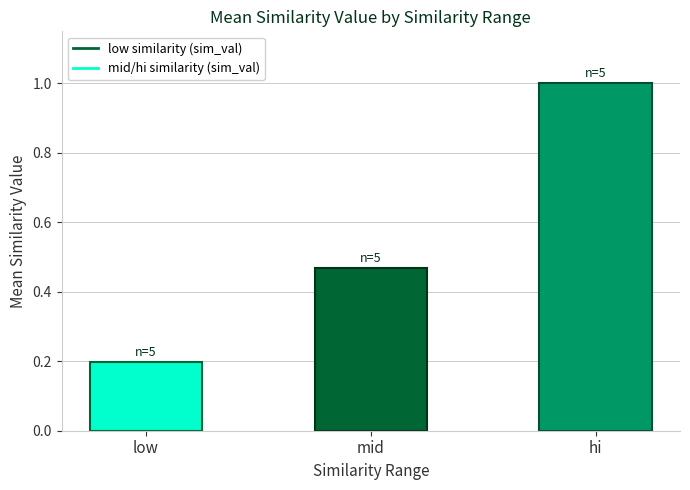

At which label is the value closest to 0?

low